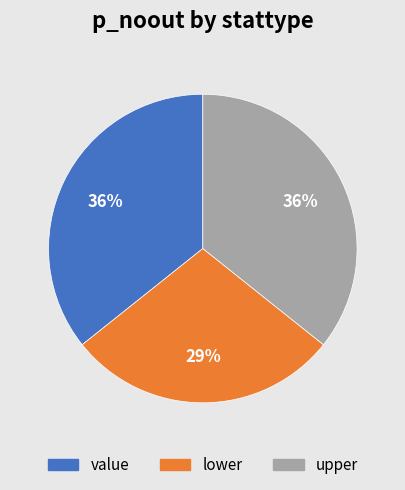

What percentage is the lower slice, to the nearest percent?

29%